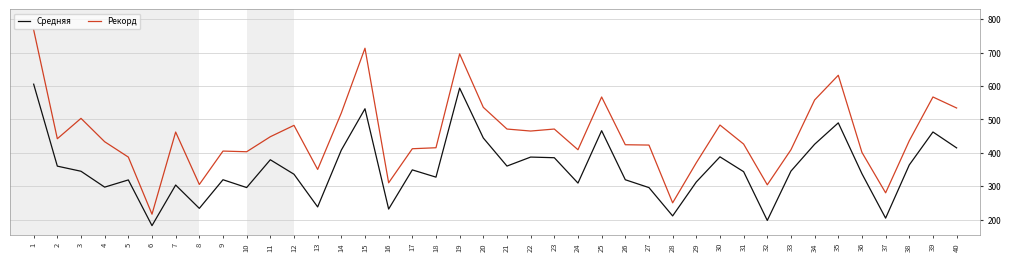

Which series has the widest spread of values?

Рекорд